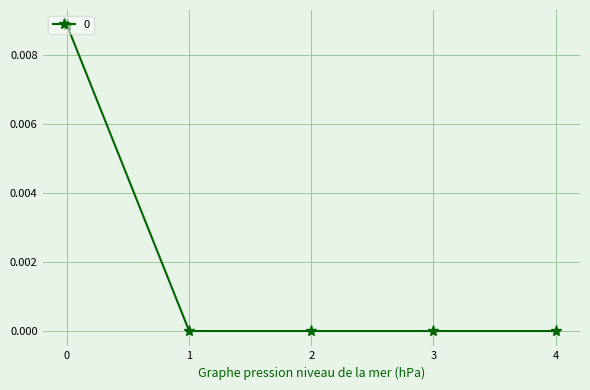

Is it true that the value at 3 is 0.0?

True